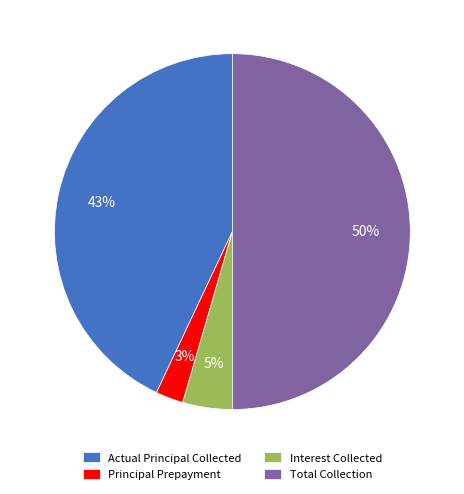

Between Interest Collected and Actual Principal Collected, which is larger?

Actual Principal Collected